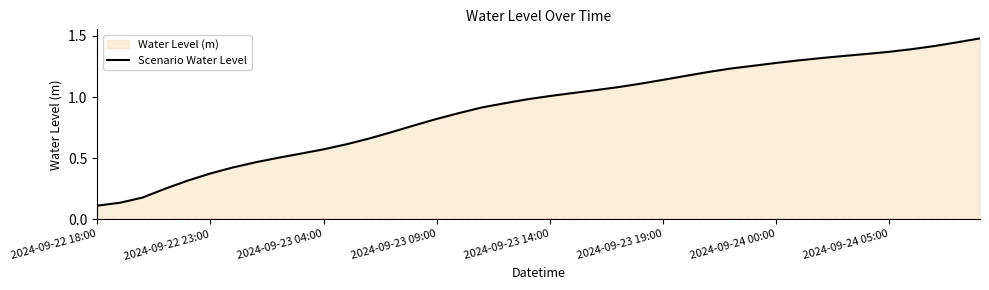

How many data points are above 1?

20